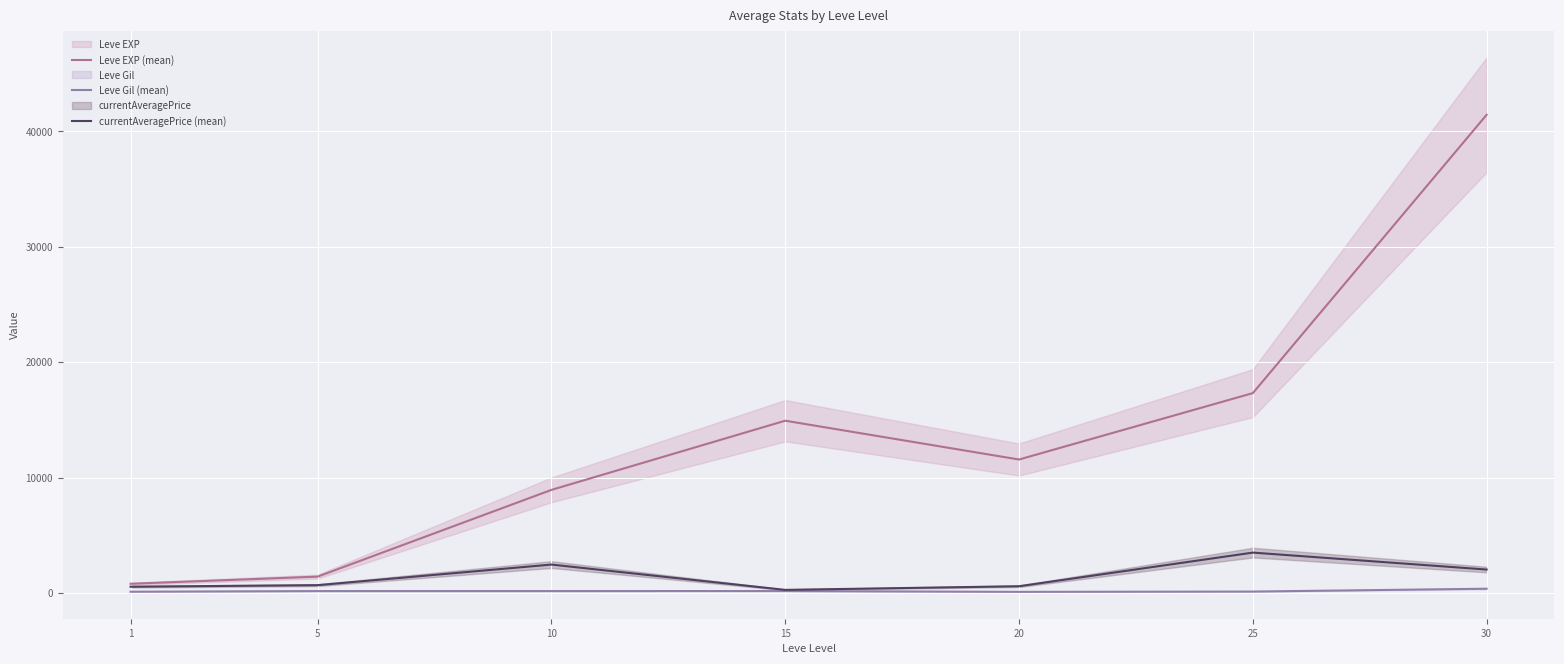

At which label does Leve Gil (mean) reach its minimum?

20